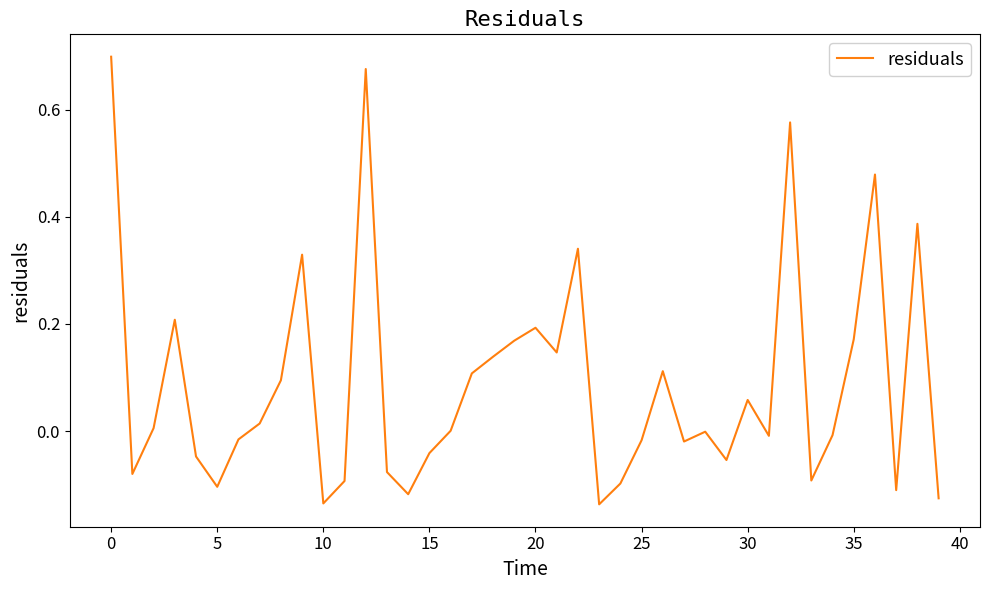

How many lines are shown in the chart?

1